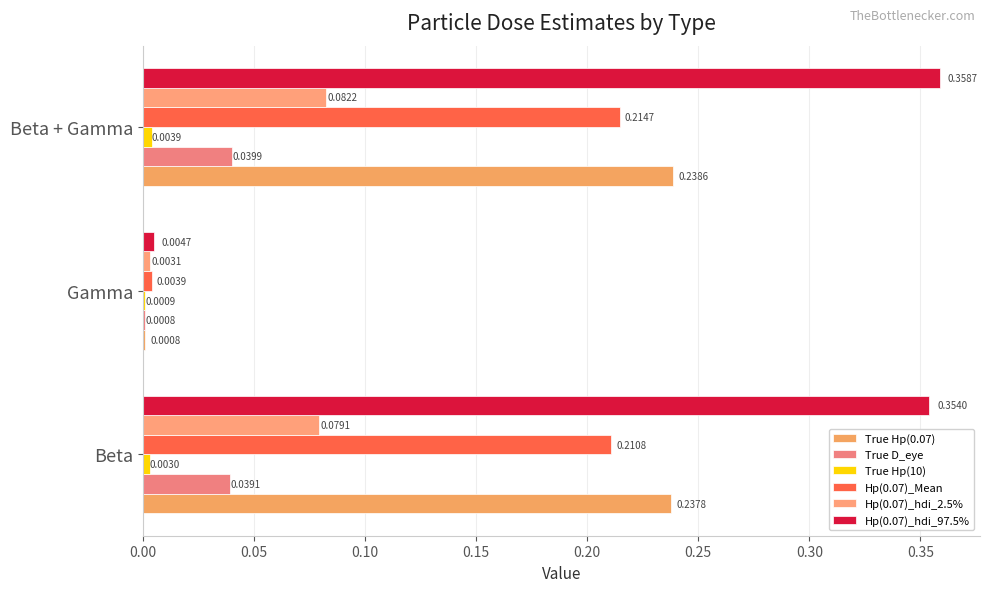

What are all the series names shown in the legend?

True Hp(0.07), True D_eye, True Hp(10), Hp(0.07)_Mean, Hp(0.07)_hdi_2.5%, Hp(0.07)_hdi_97.5%